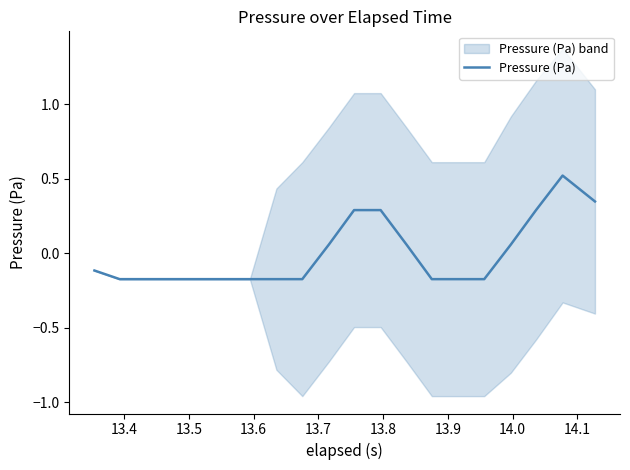

What is the highest value of the Pressure (Pa) series?

0.5